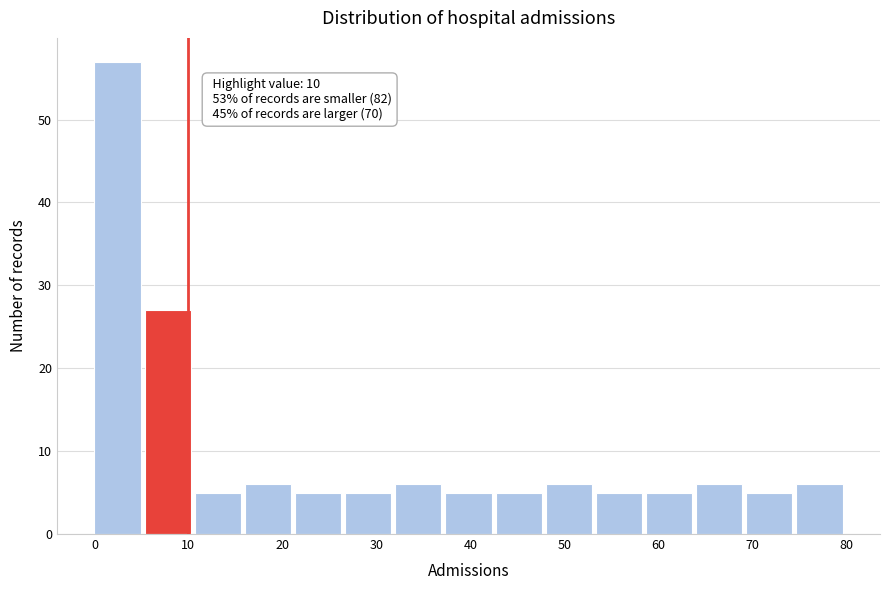

Over which range of the x-axis is the bar tallest?

0 to 5